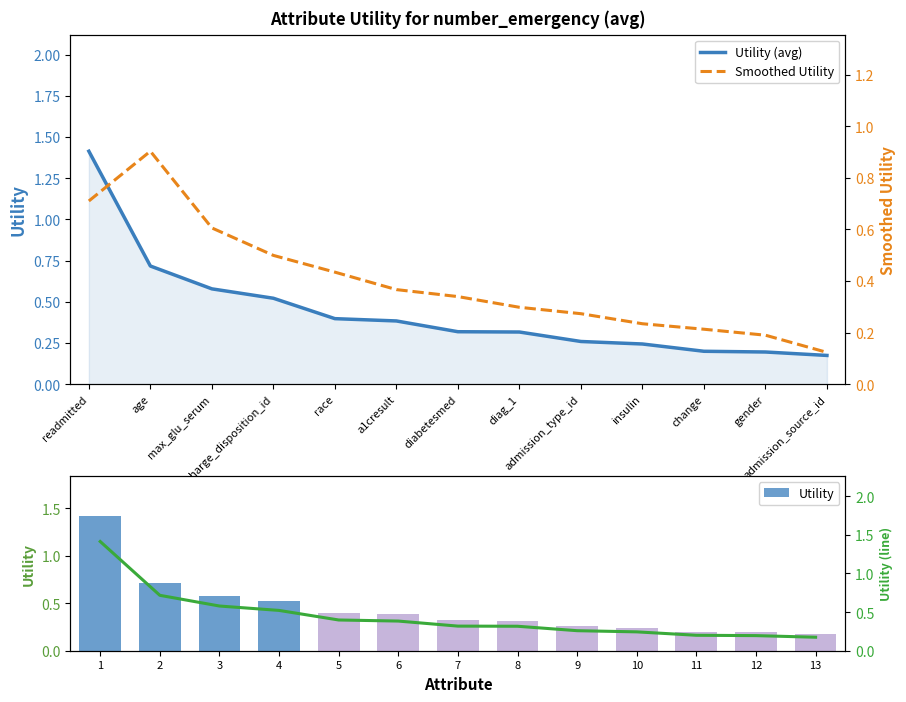

What is the minimum value shown in the chart?

0.1